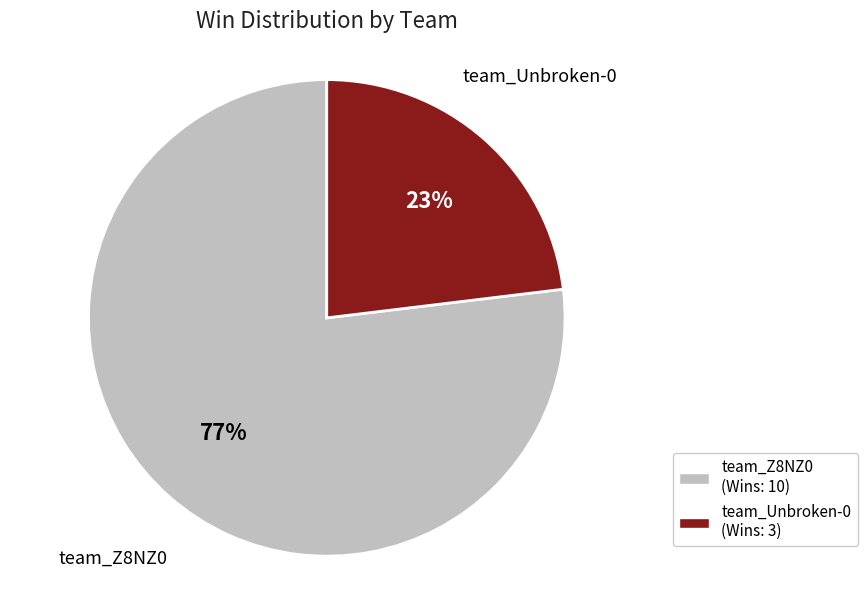

To the nearest percent, what is the difference between the largest and smallest slice percentages?

54%